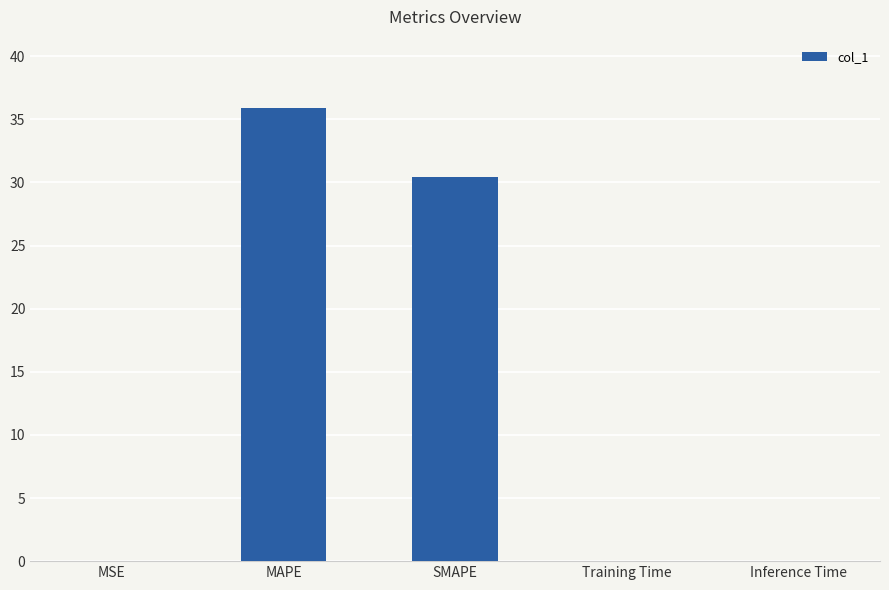

What is the sum of the values at Training Time and MSE?

0.1